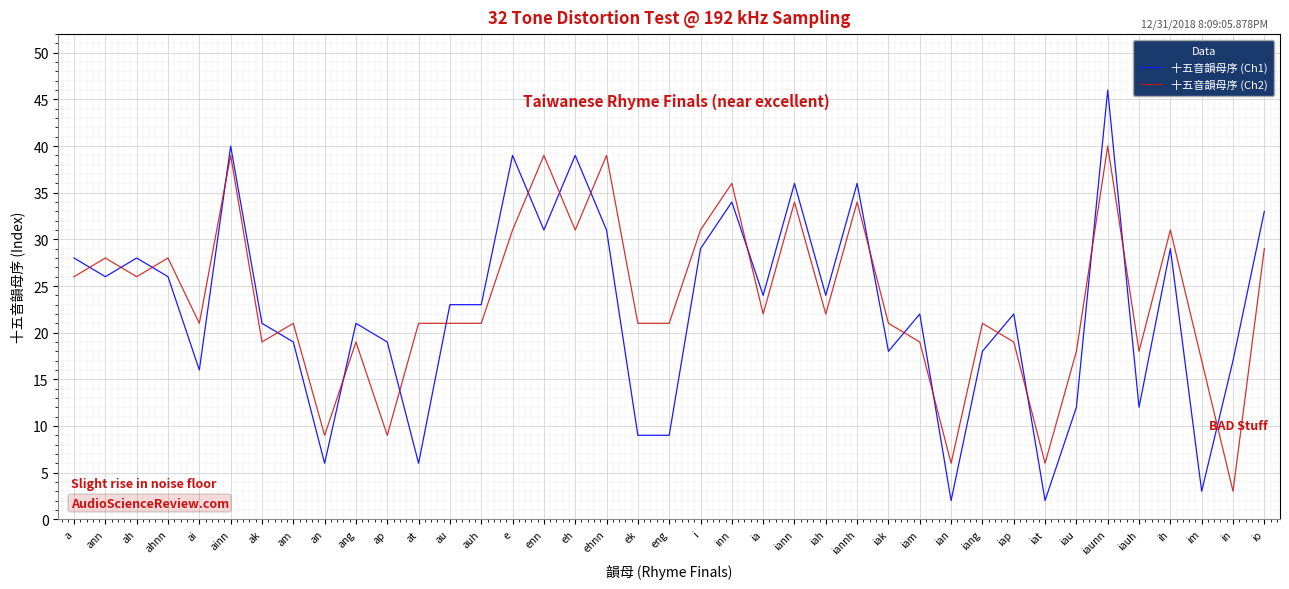

What are all the series names shown in the legend?

十五音韻母序 (Ch1), 十五音韻母序 (Ch2)